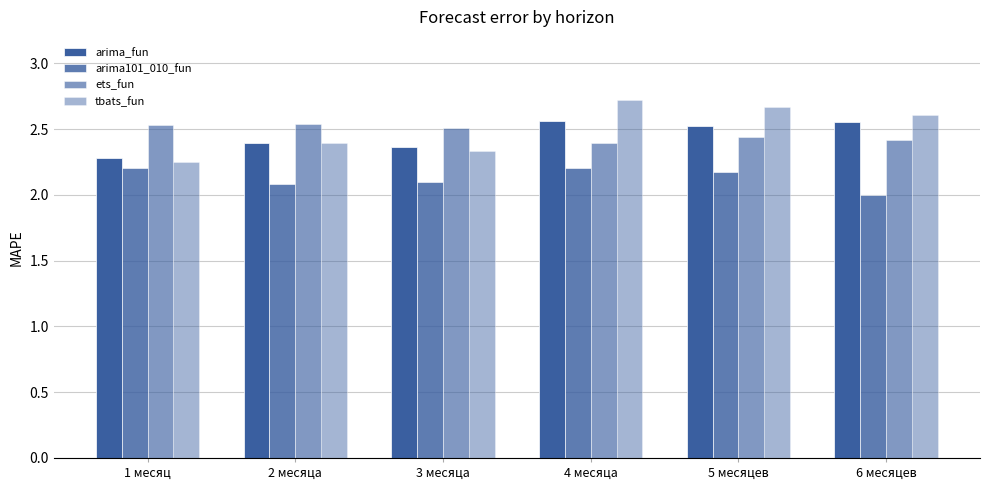

What position from the left is 4 месяца?

4